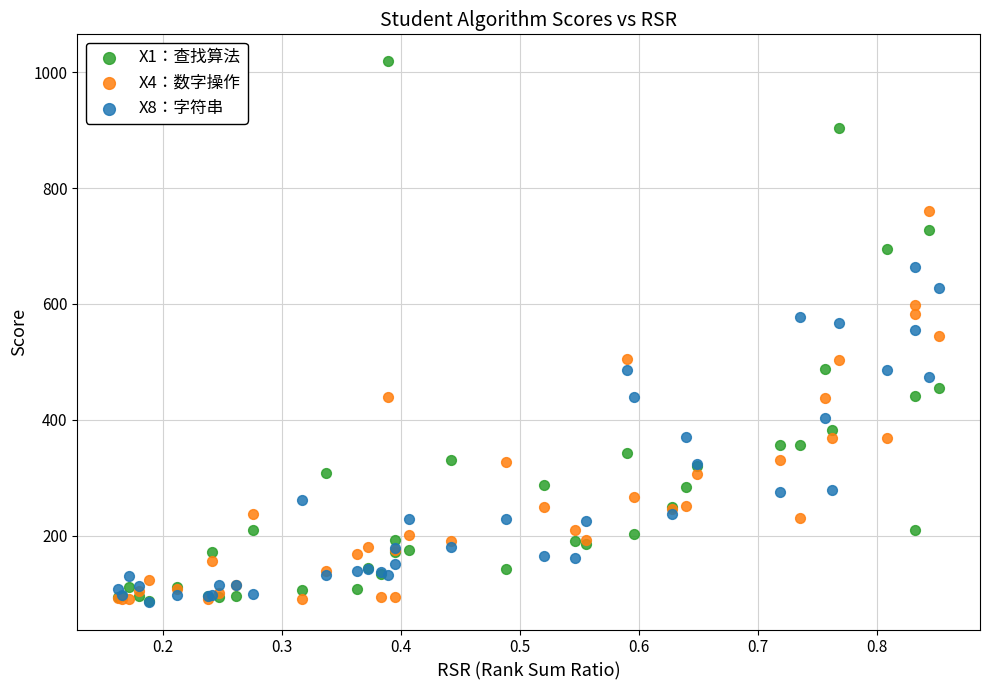

What are all the series names shown in the legend?

X1：查找算法, X4：数字操作, X8：字符串